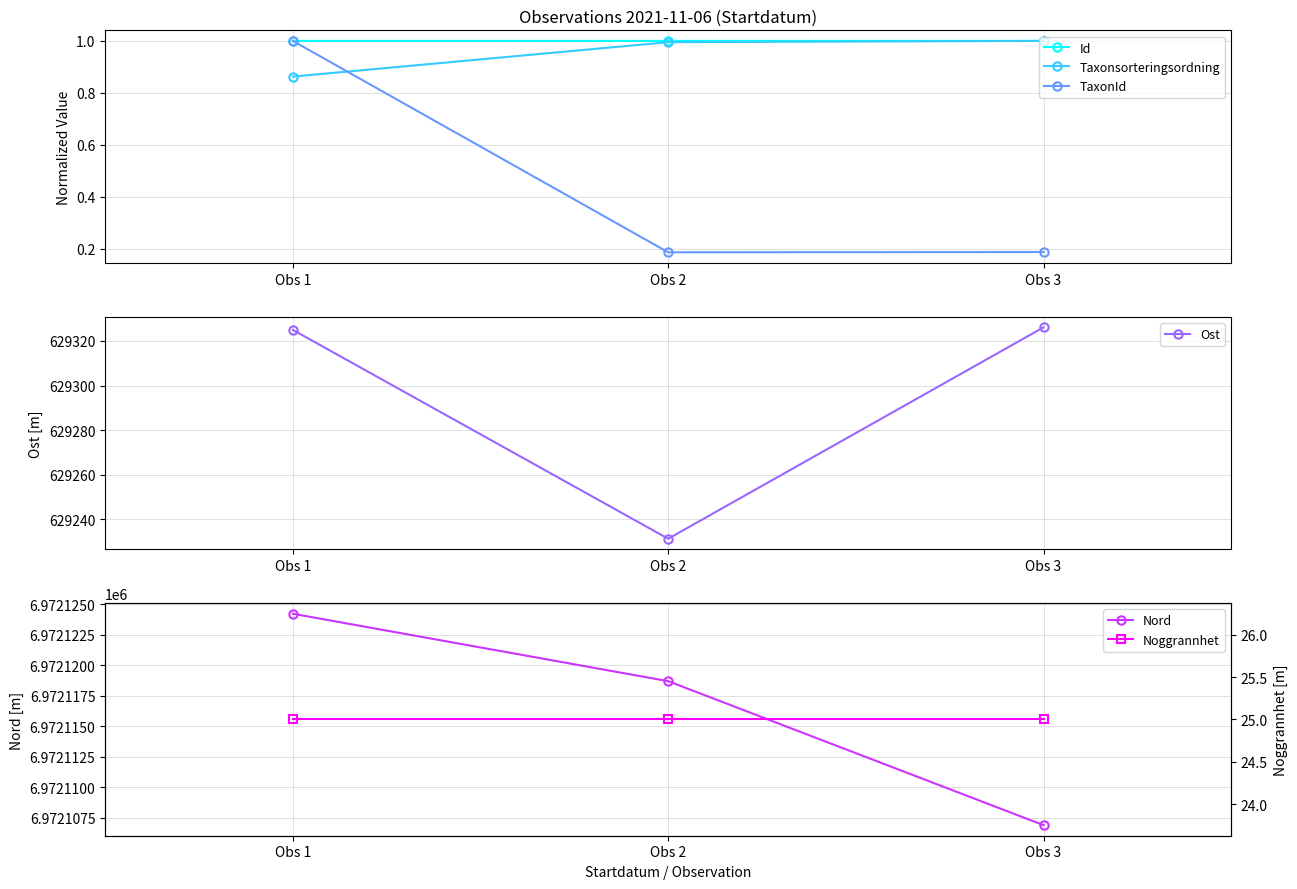

What is the value of the Ost point at the 1st from the left?

629325.0